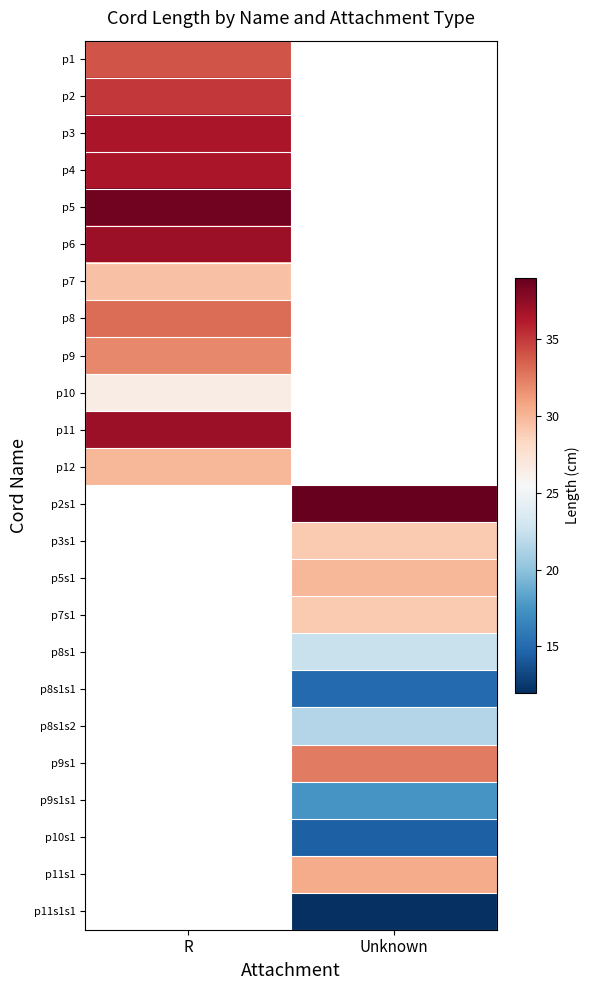

At which category does the chart reach its minimum across all series?

Unknown